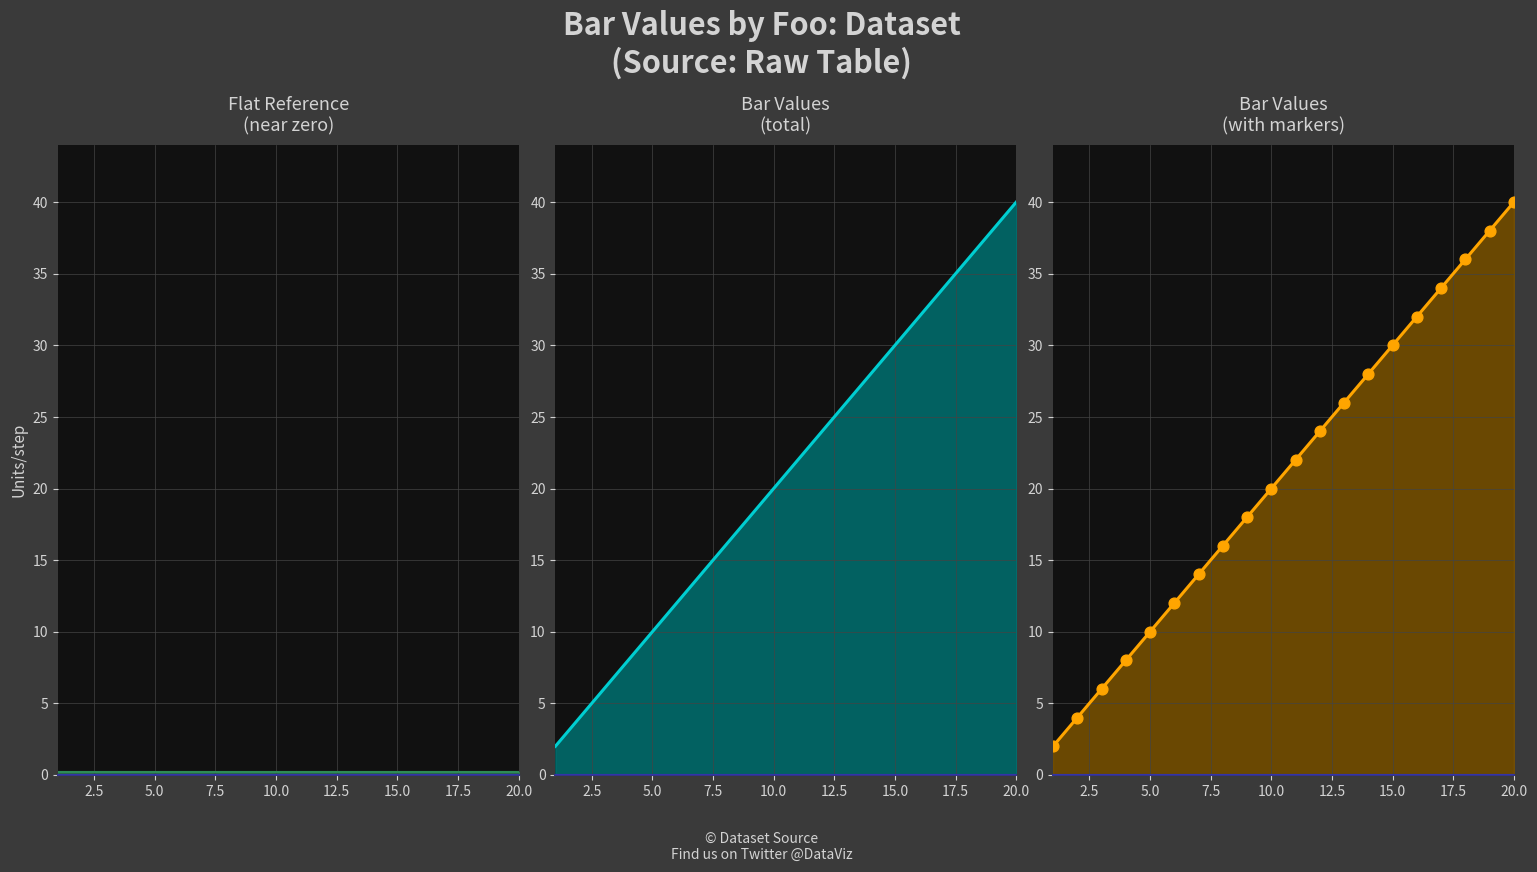

What is the change in value from 16 to 17?

+2